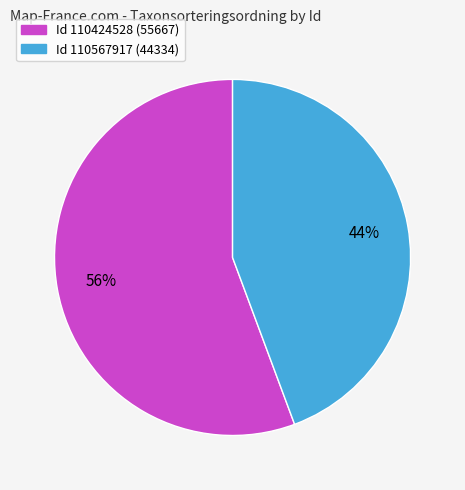

To the nearest percent, what is the average slice percentage?

50%